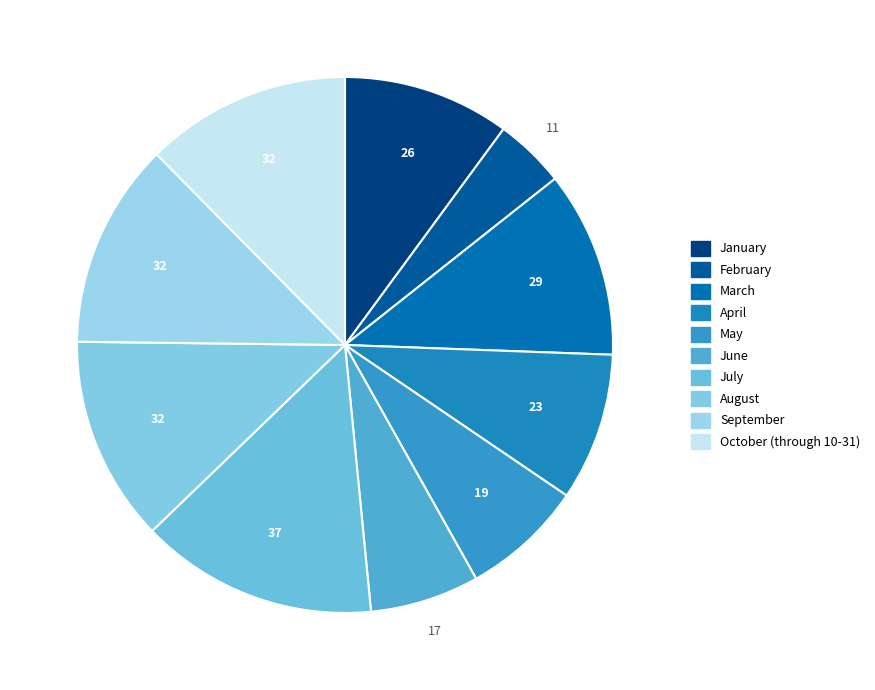

Do February and June together represent more than half of the pie?

No